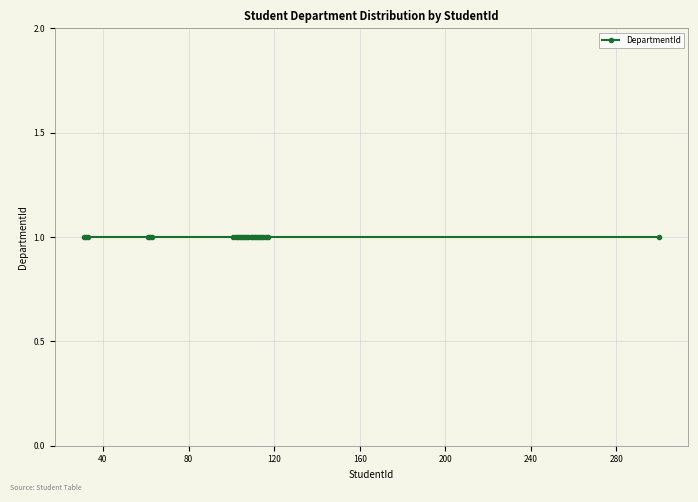

How many data points does each series have?

24